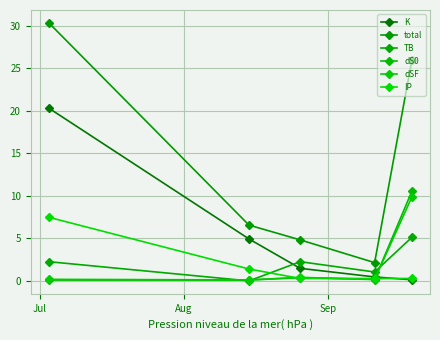

True or false: total and dSF cross at least once.

False